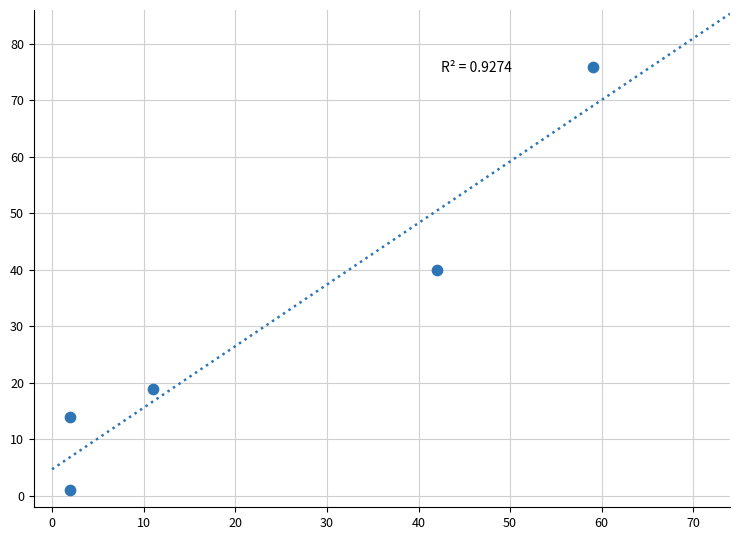

What Y value in the scatter plot is closest to 38?

40